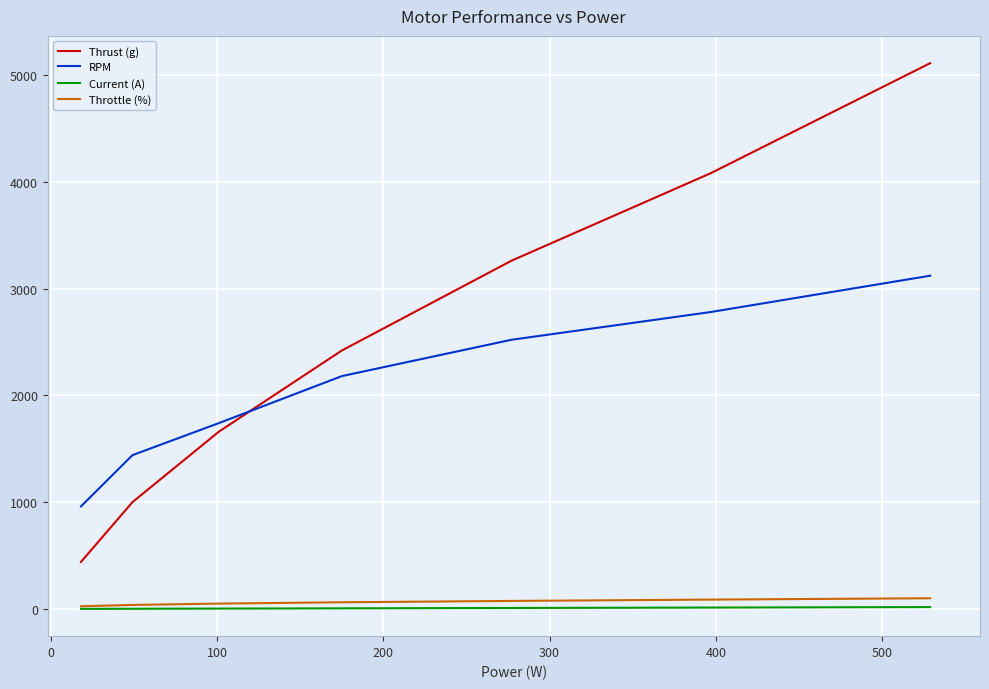

What is the difference between the maximum and minimum values in the Throttle (%) series?

75.0